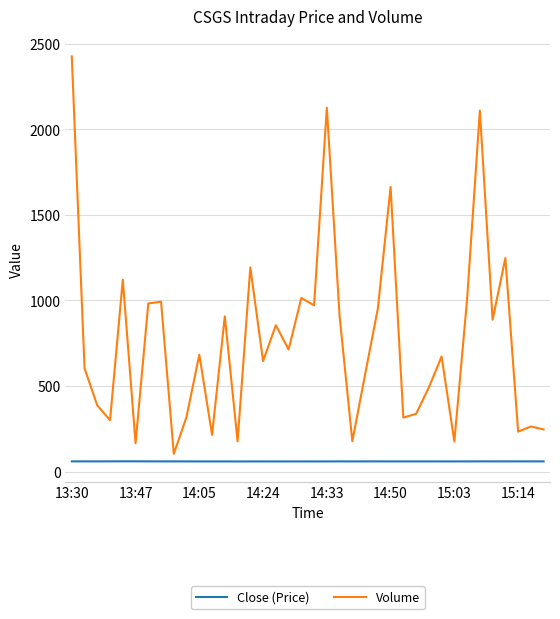

What is the difference between the maximum and minimum values in the Volume series?

2323.0